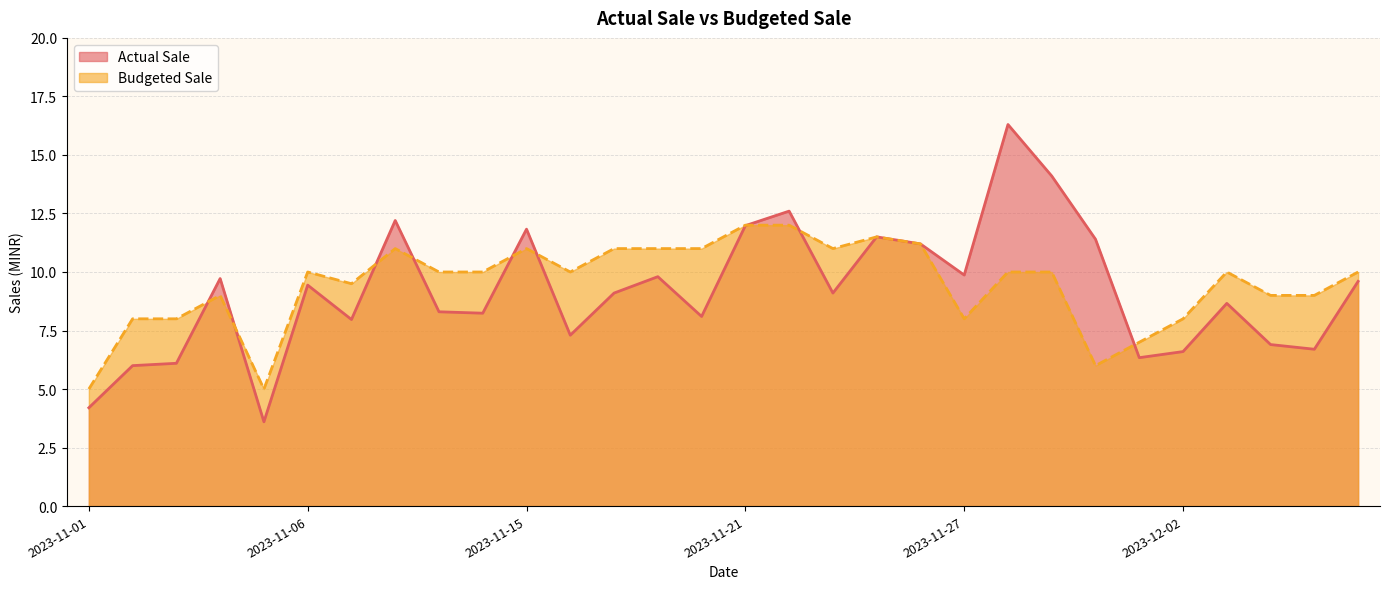

What are all the series names shown in the legend?

Actual Sale, Budgeted Sale